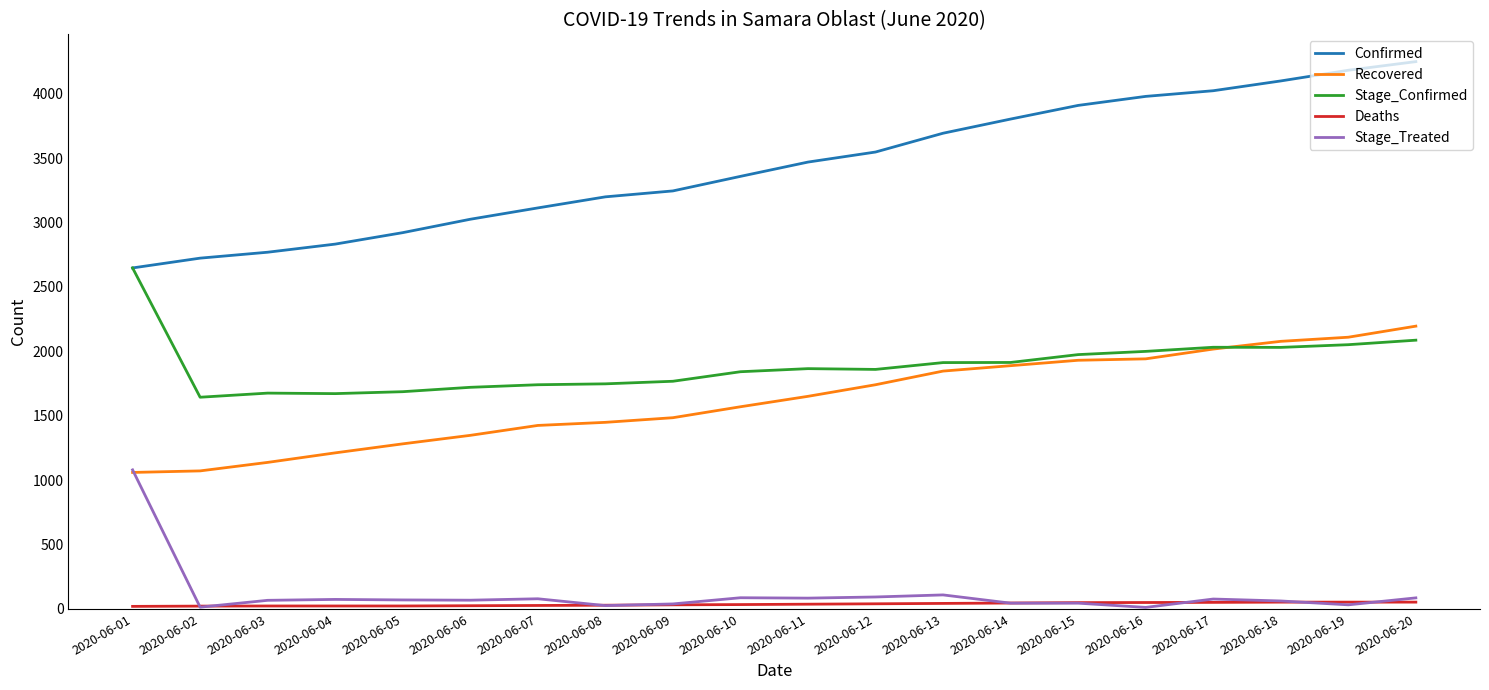

True or false: Confirmed and Stage_Treated intersect in this chart.

False